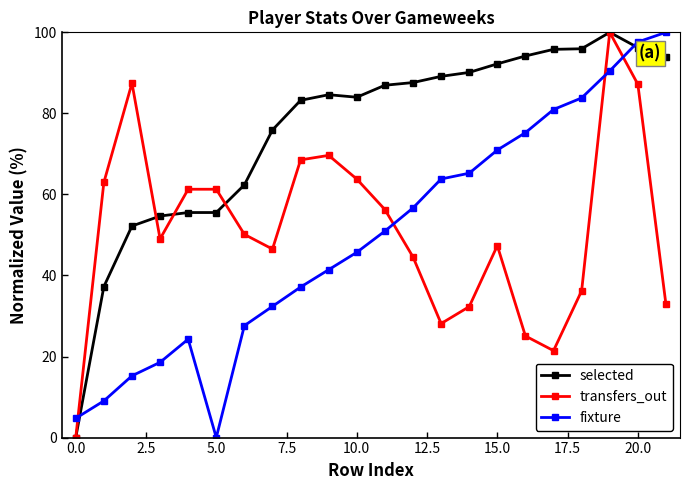

Which series has the largest total across all categories?

selected